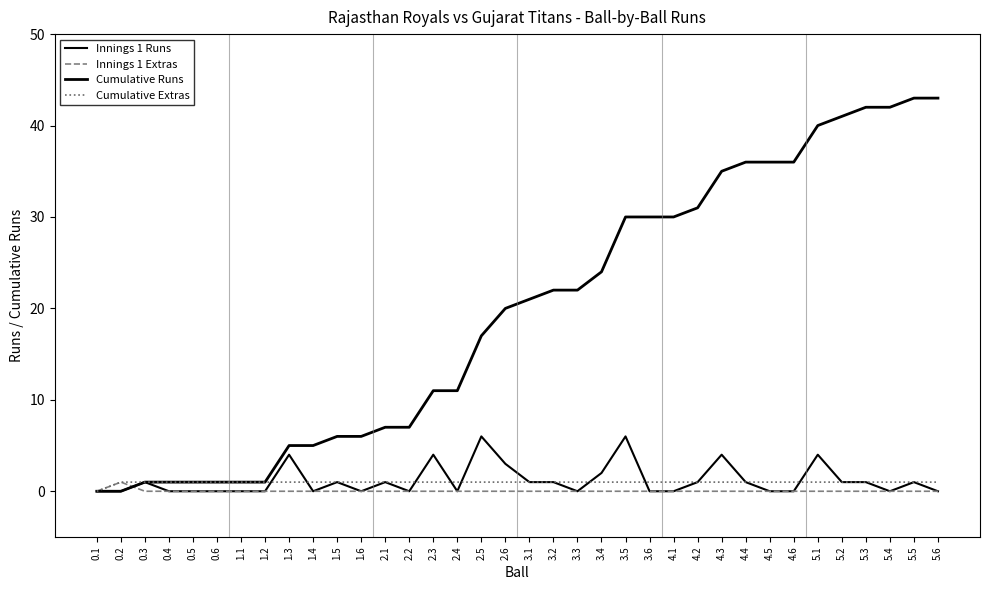

Count the number of categories in the chart.

36